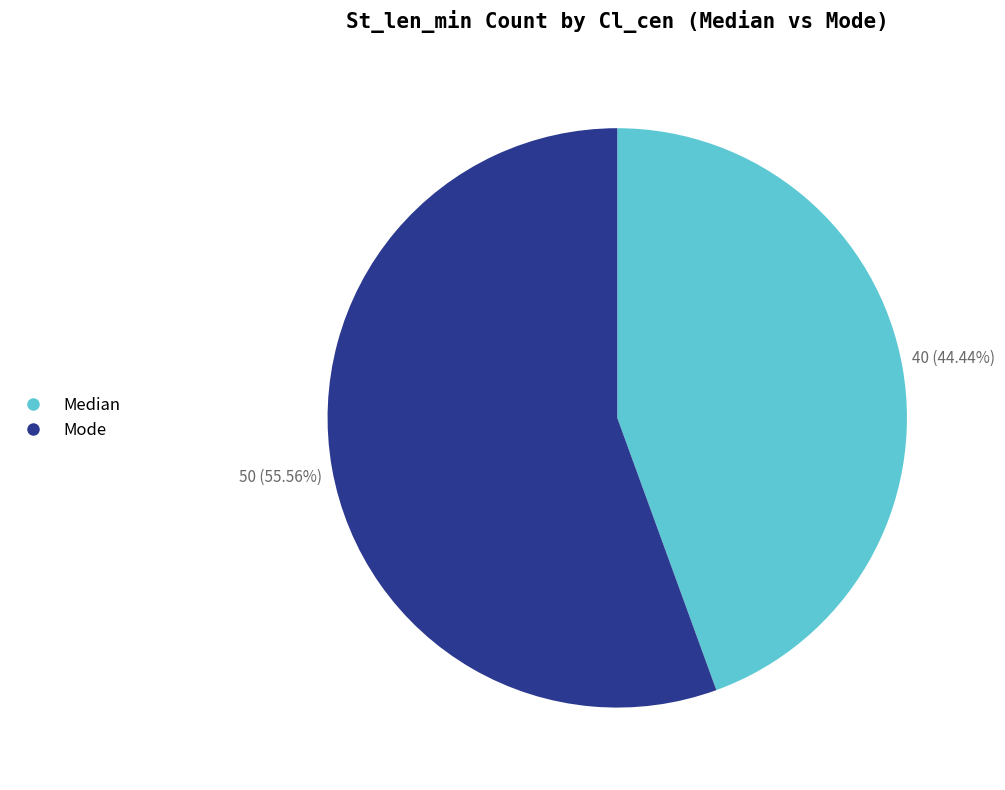

How many segments does this pie chart have?

2